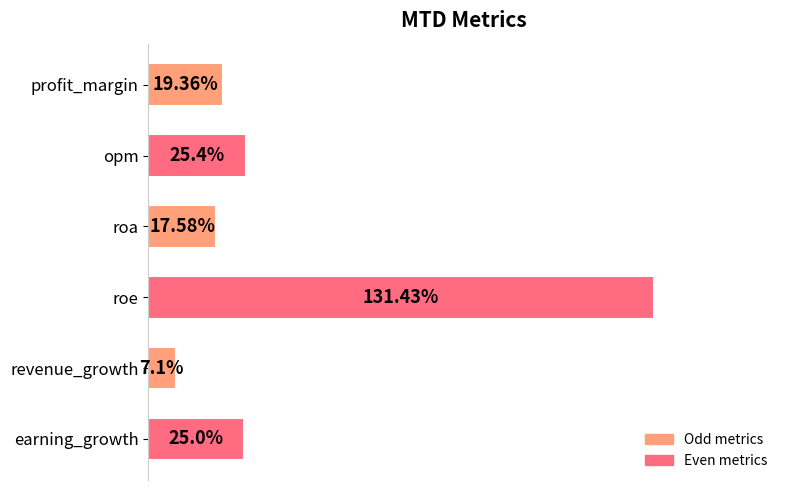

Where is the data nearest to the value 69?

opm